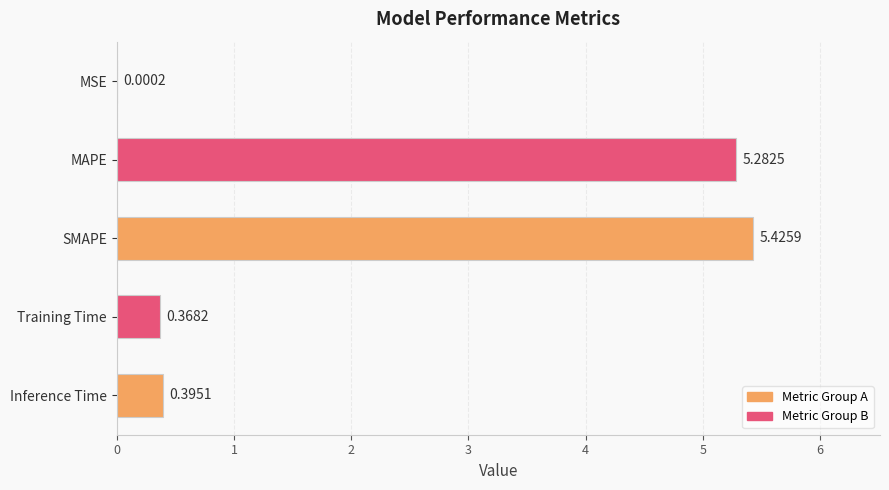

What is the change in value from SMAPE to Inference Time?

-5.0